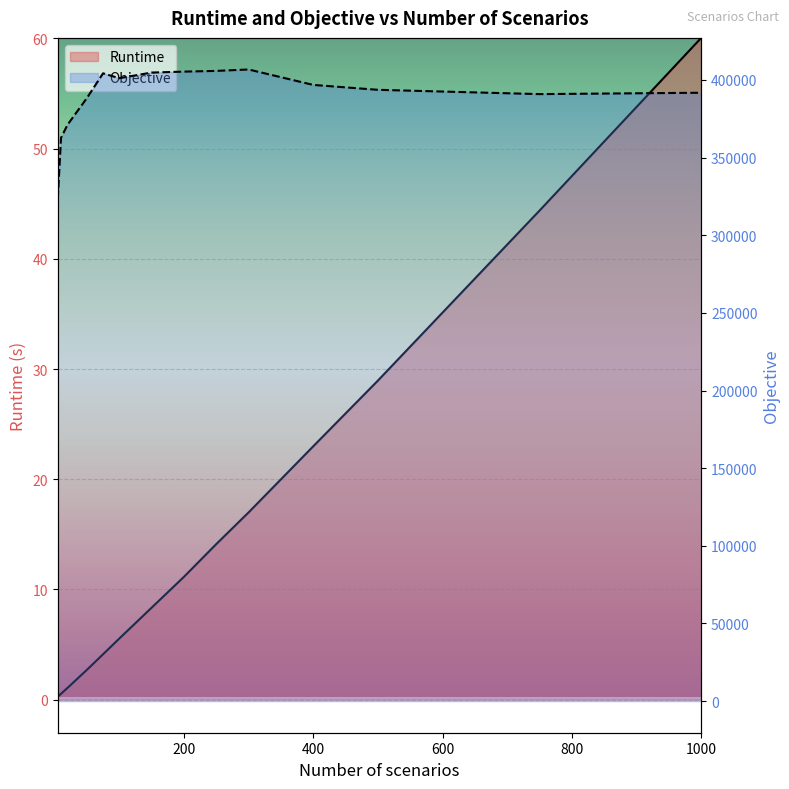

The Objective series shows 220644.7 at 50. True or false?

False